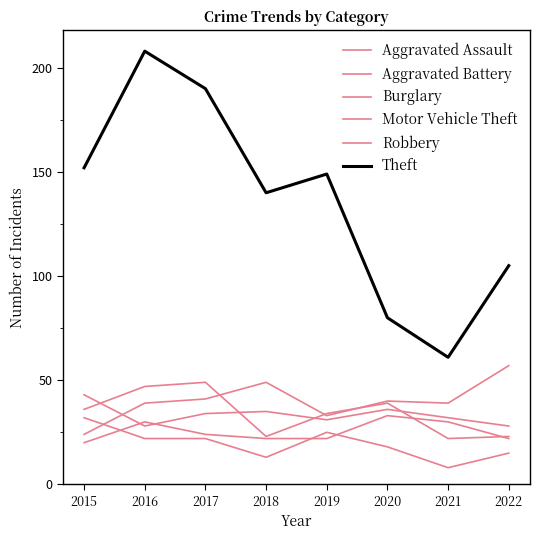

Does the chart display data point markers on the line(s)?

No